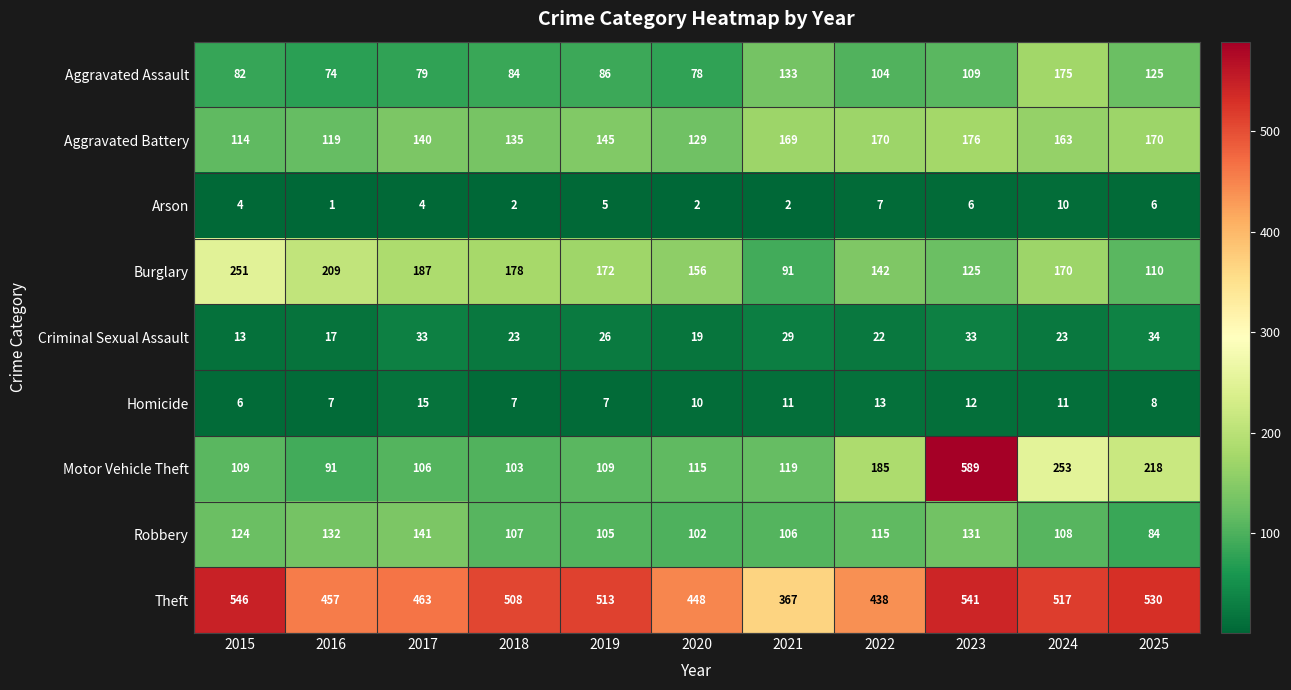

True or false: Robbery has a value of 57 at 2024.

False